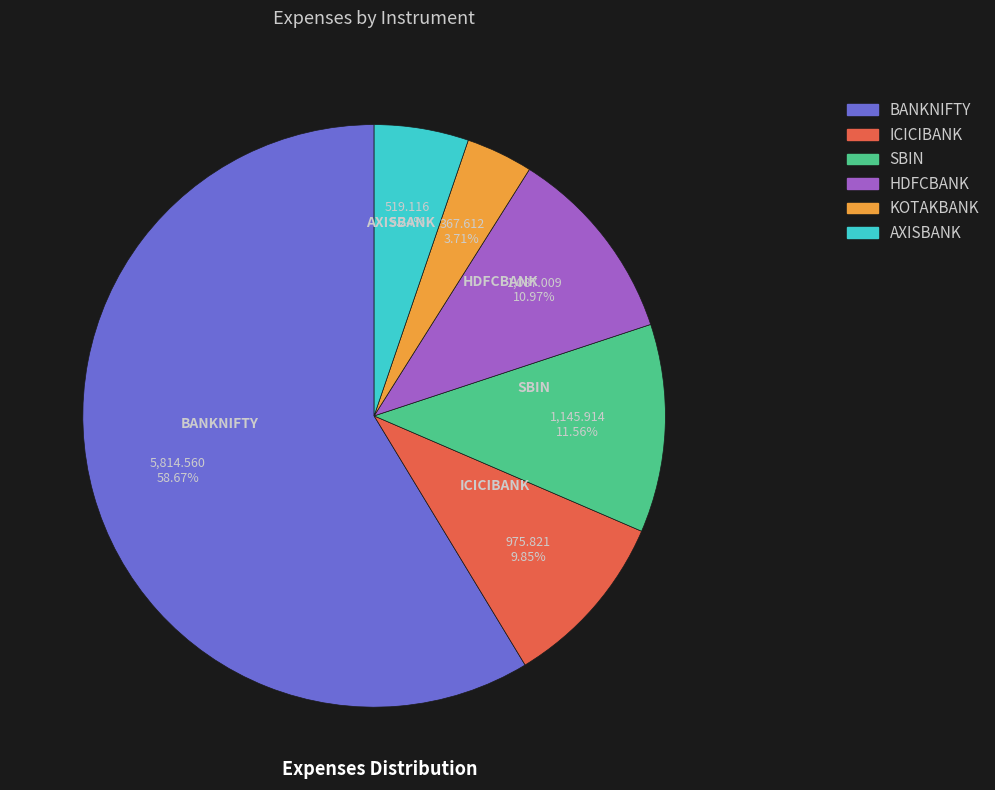

True or false: SBIN accounts for 12% of the total.

True